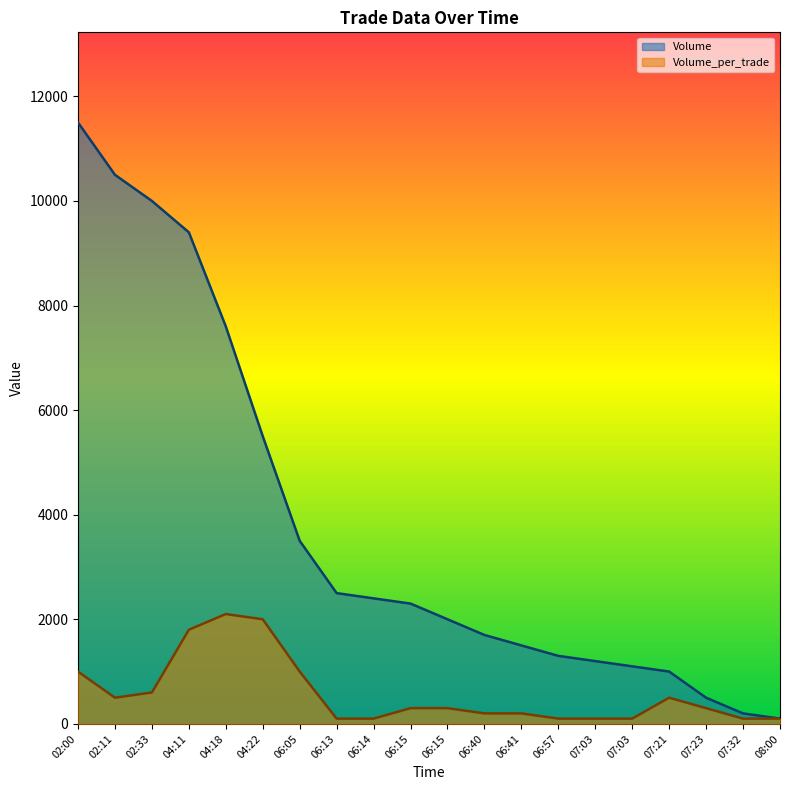

Is the value of Volume_per_trade at 06:41 greater than the value of Volume at 06:14?

No